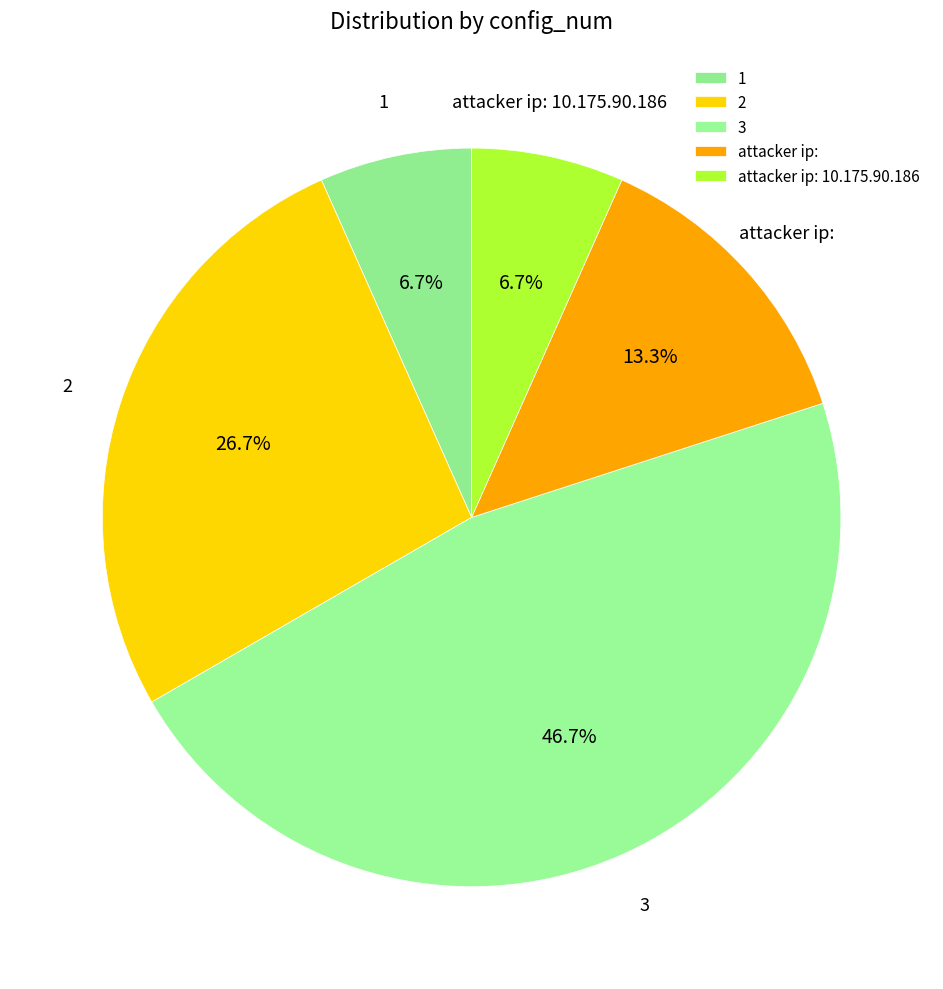

Is it true that attacker ip: 10.175.90.186 is 19% of the pie?

False